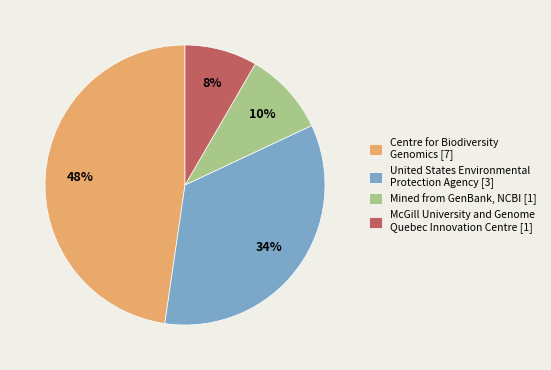

To the nearest percent, what portion does United States Environmental Protection Agency [3] represent?

34%